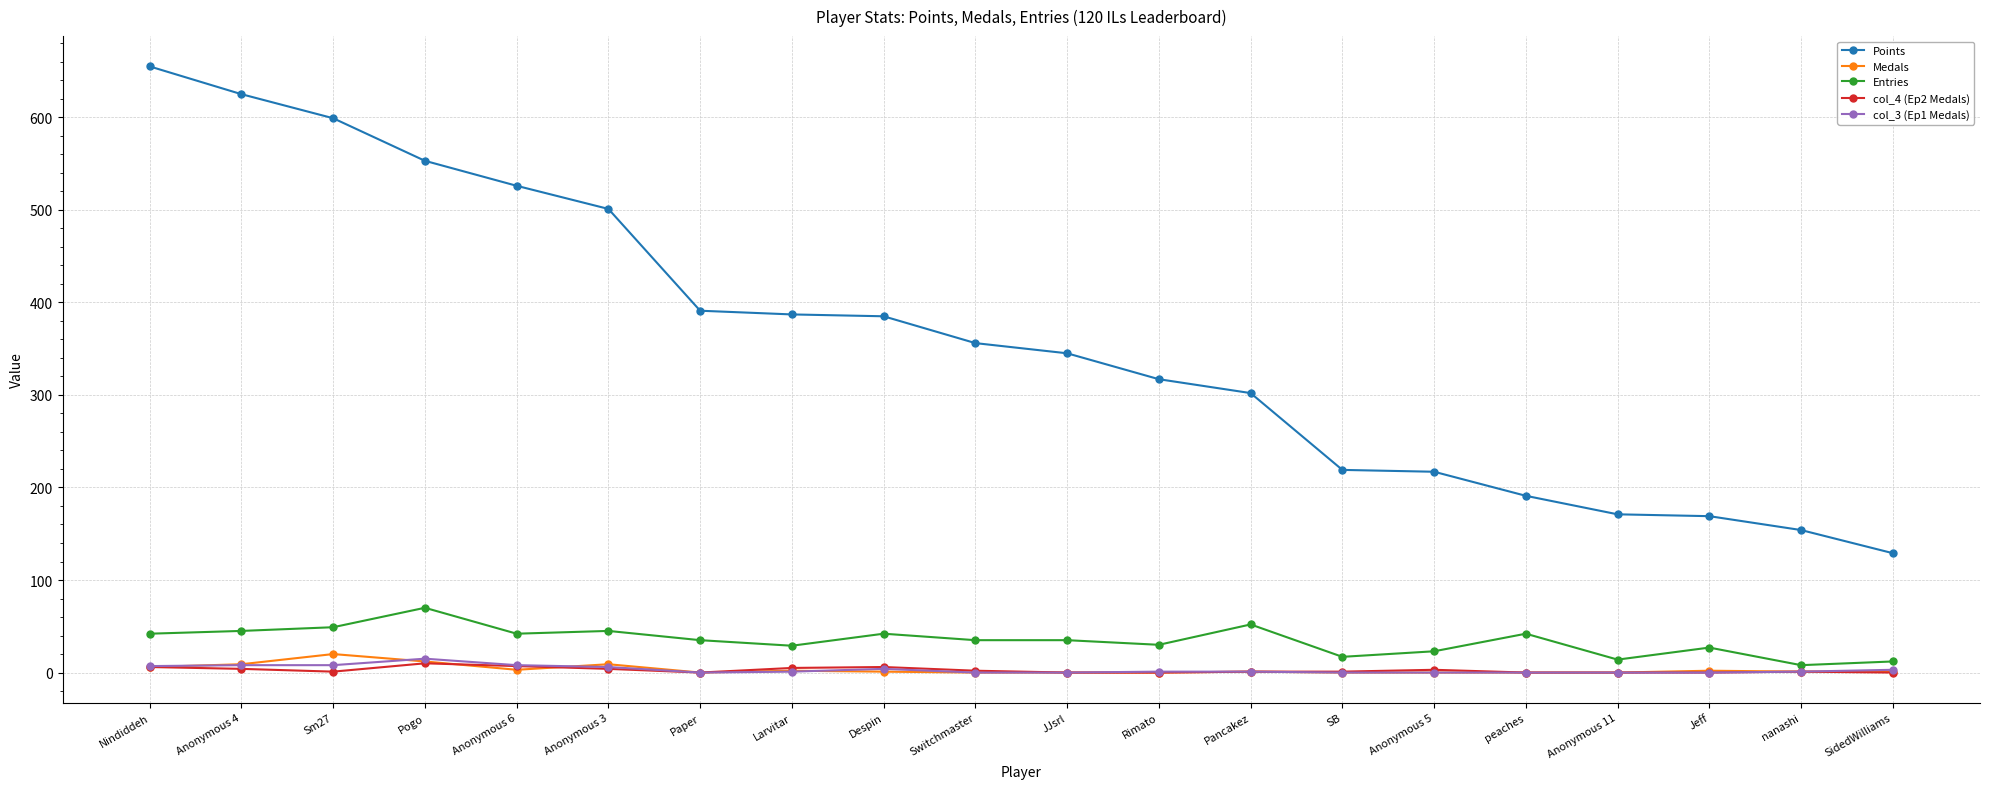

True or false: Points and Entries cross at least once.

False